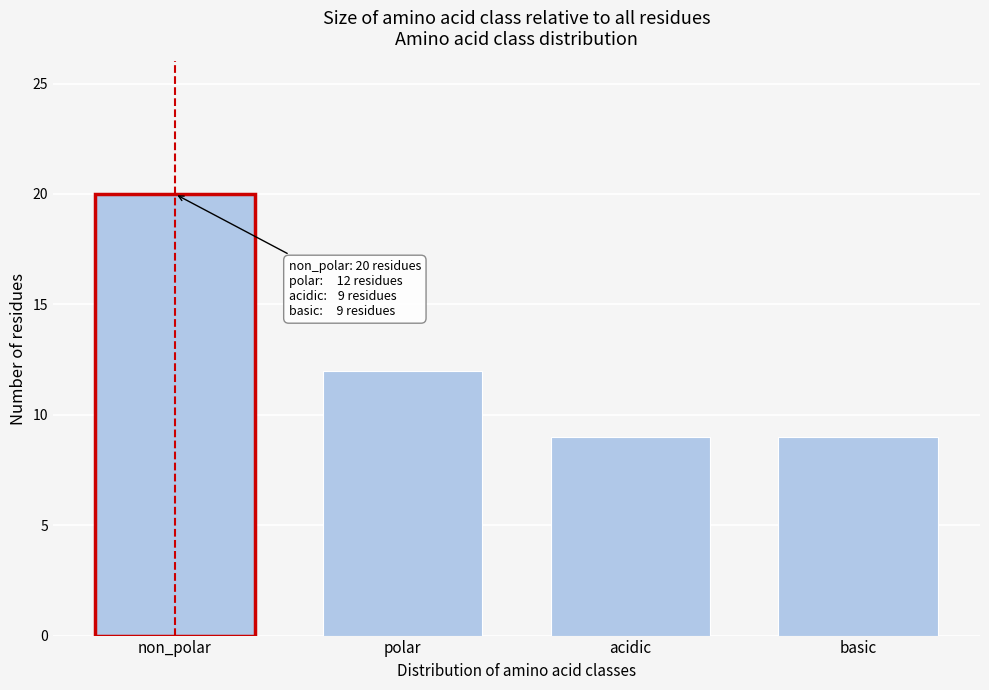

Reading right to left, transcribe all the data shown in this chart.

basic=9	acidic=9	polar=12	non_polar=20